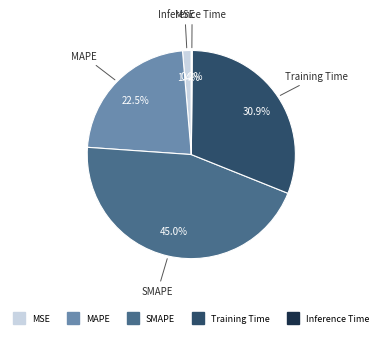

What is the largest slice in the pie chart?

SMAPE